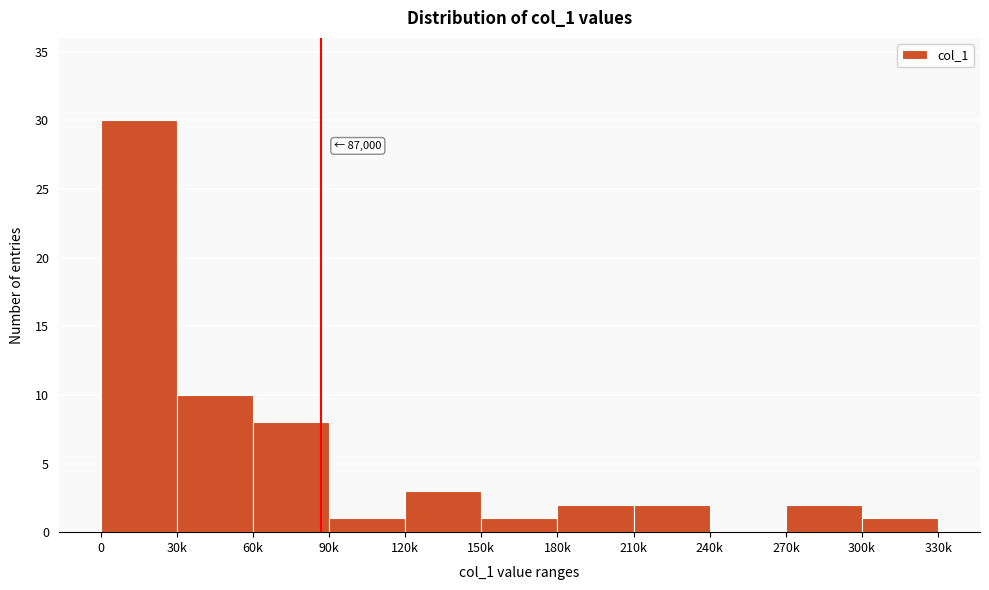

Reading right to left, list all the values displayed in this chart.

300k=1	270k=2	240k=0	210k=2	180k=2	150k=1	120k=3	90k=1	60k=8	30k=10	0=30